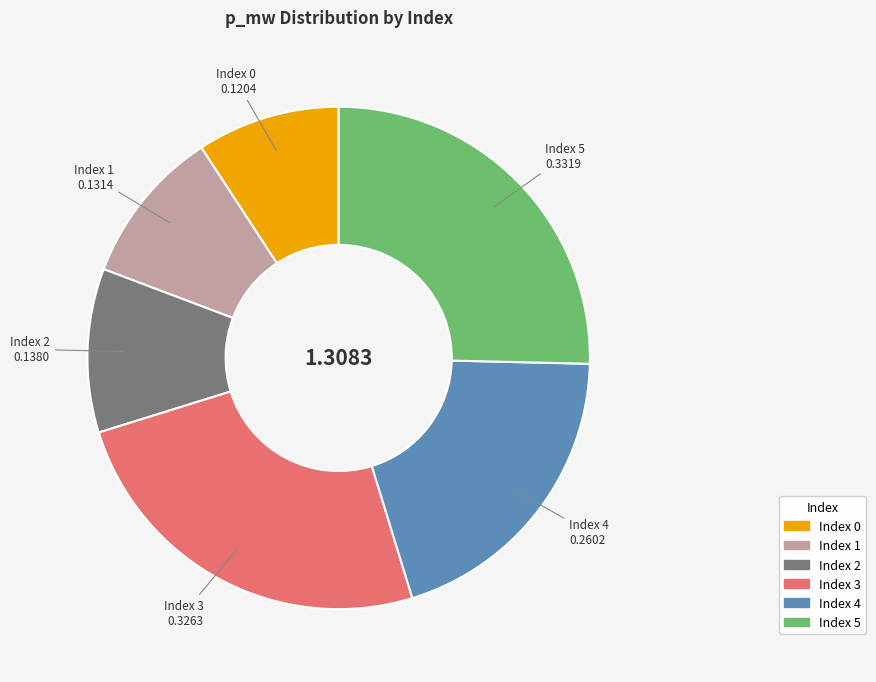

Is there any slice that represents more than half of the pie?

No